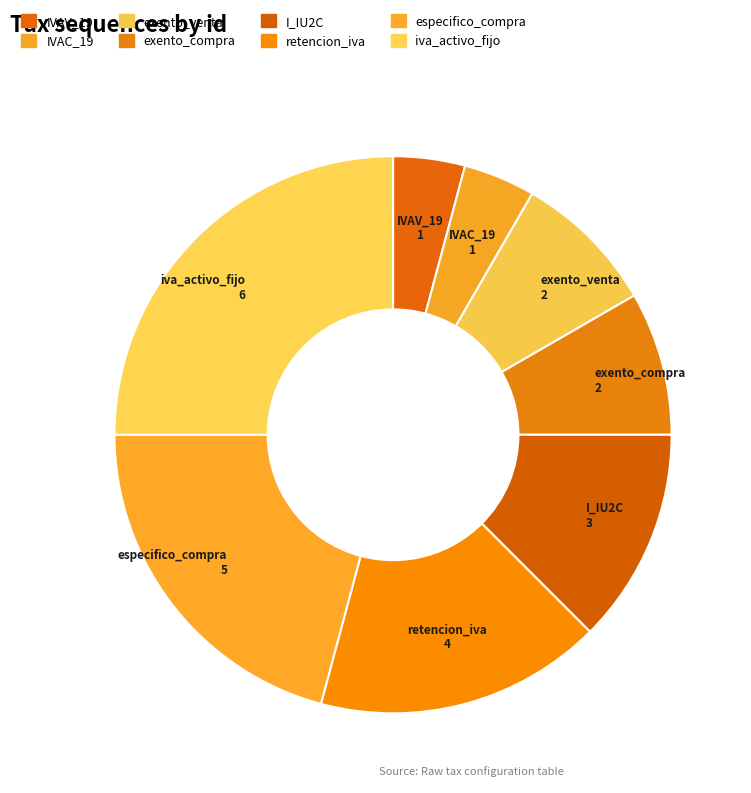

How many segments does this pie chart have?

8